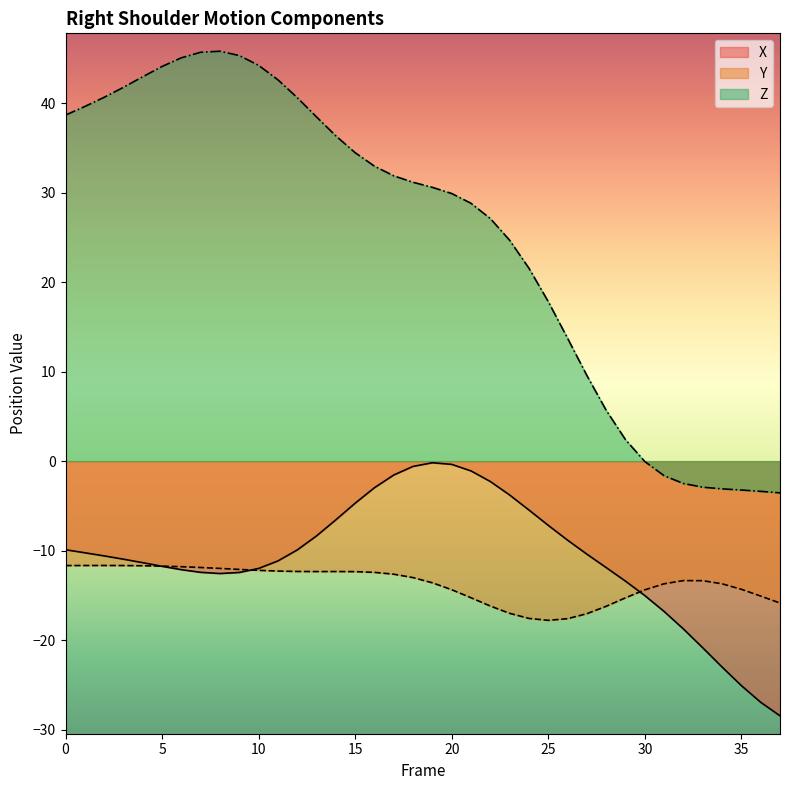

At 30, list the series in order from largest to smallest.

Z, Y, X